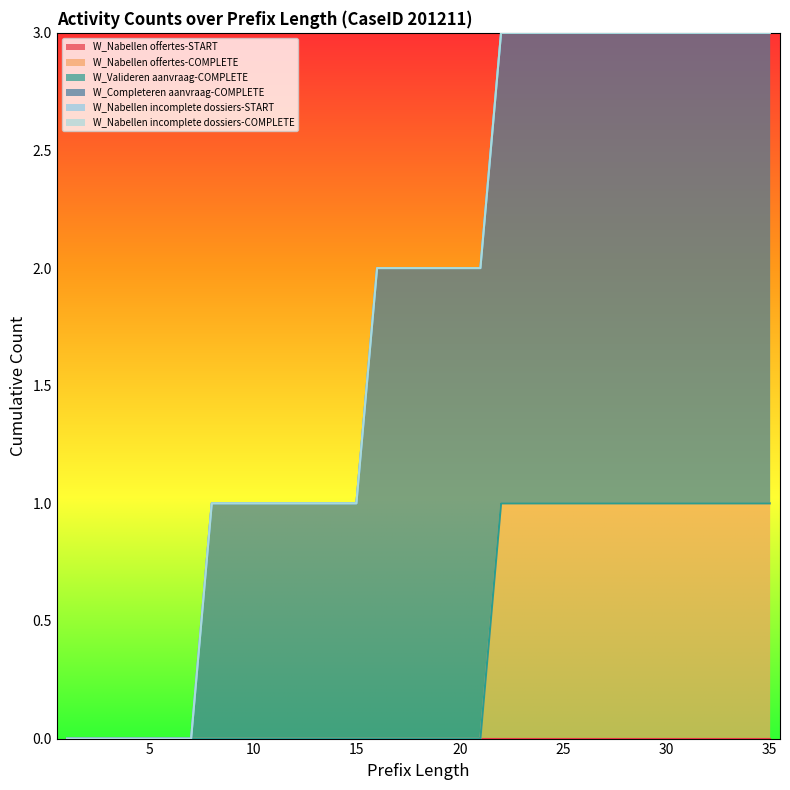

At how many categories does at least one series exceed 0?

28